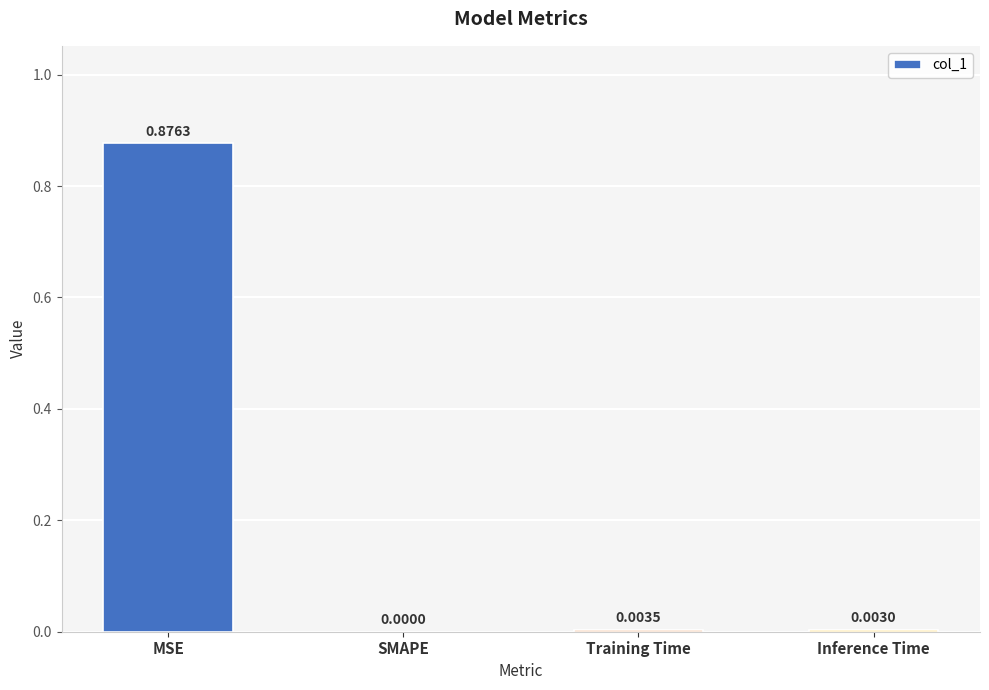

At which category does the chart reach its peak across all series?

MSE